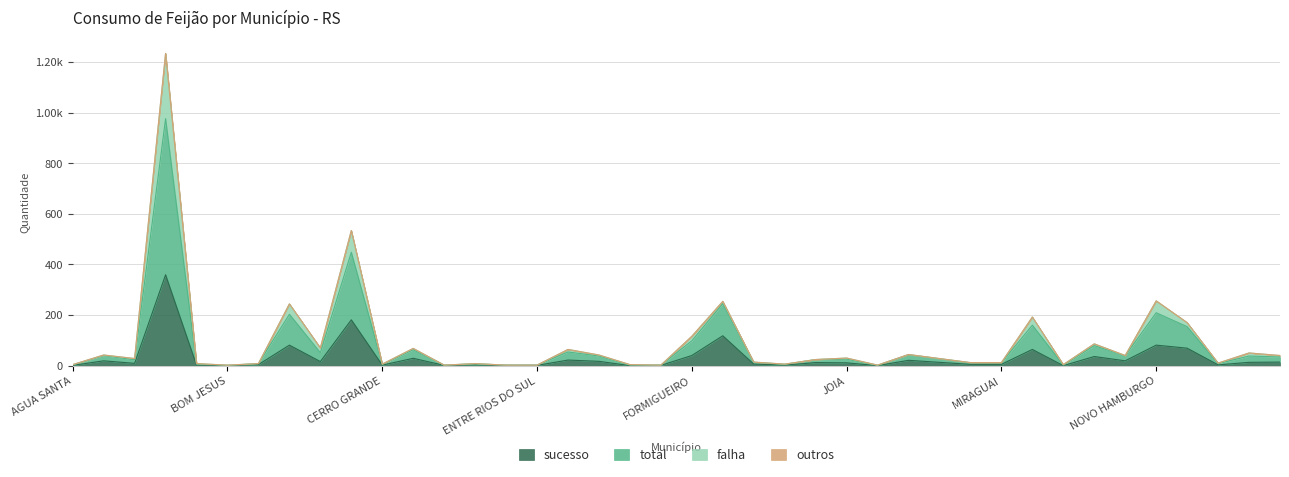

What is the difference between the maximum and second lowest values in the falha series?

1232